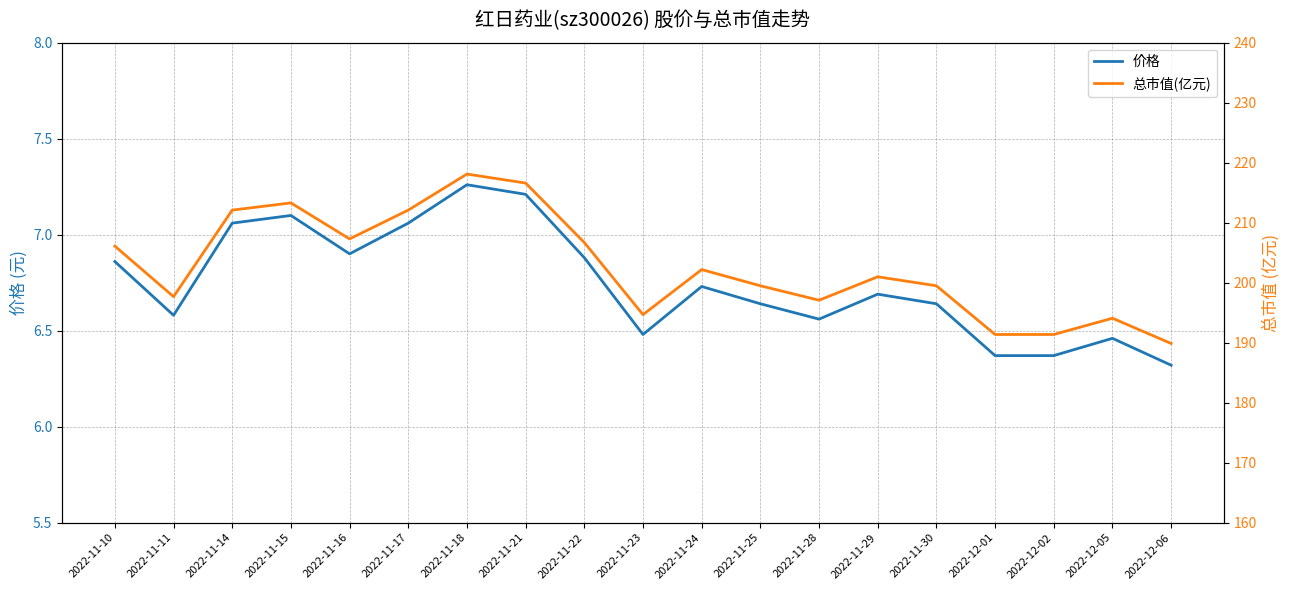

What are all the series names shown in the legend?

价格, 总市值(亿元)